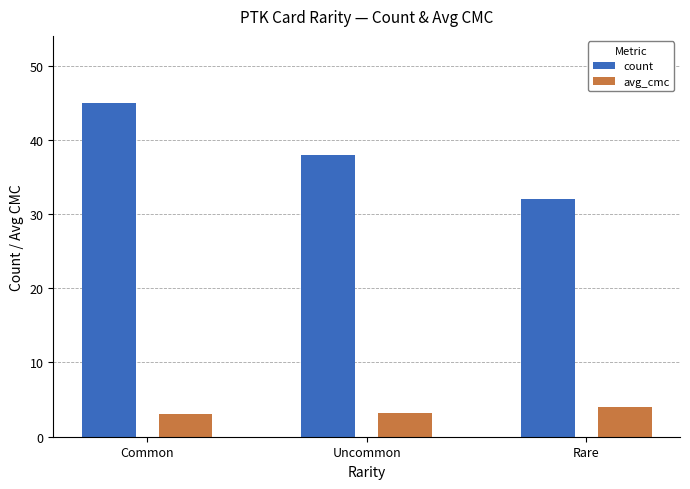

How many groups of bars are there?

3